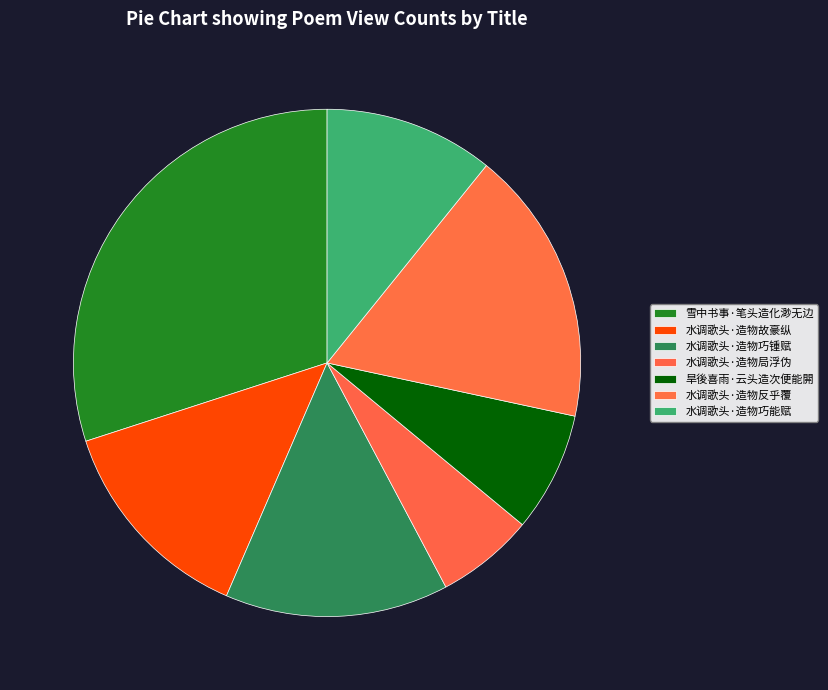

Which category has the smallest portion of the pie?

水调歌头·造物局浮伪